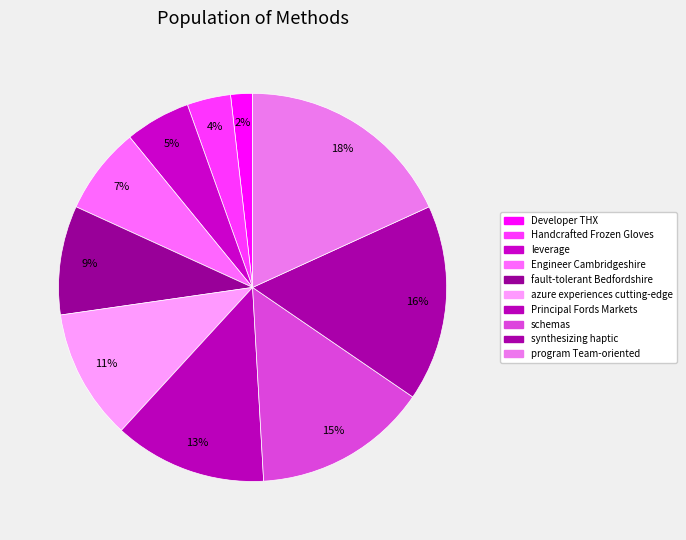

What percentage is NOT represented by Principal Fords Markets?

87.3%